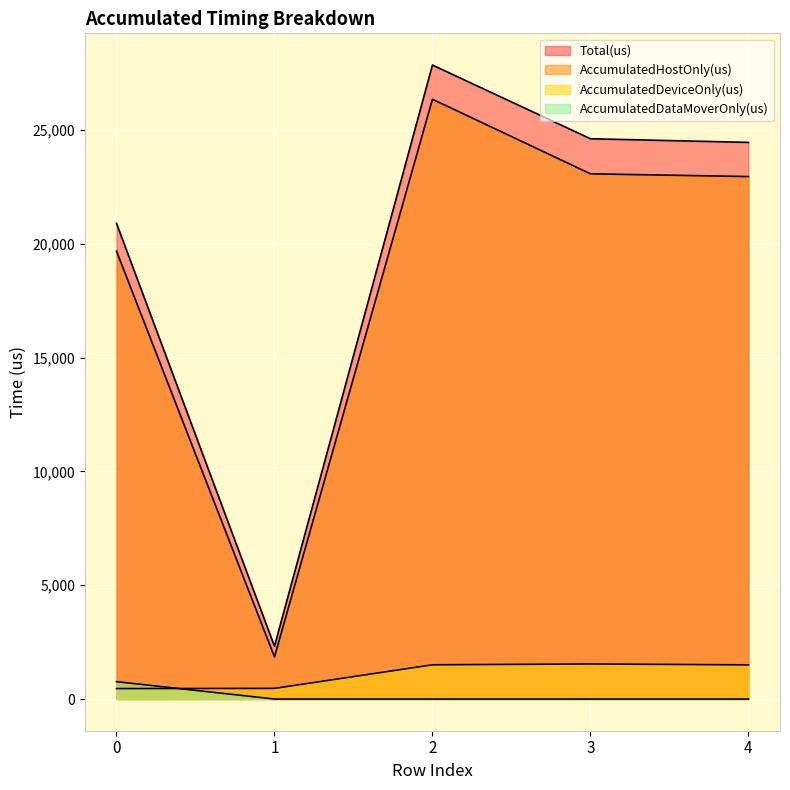

Is it true that Total(us) equals 35296.1 at 3?

False